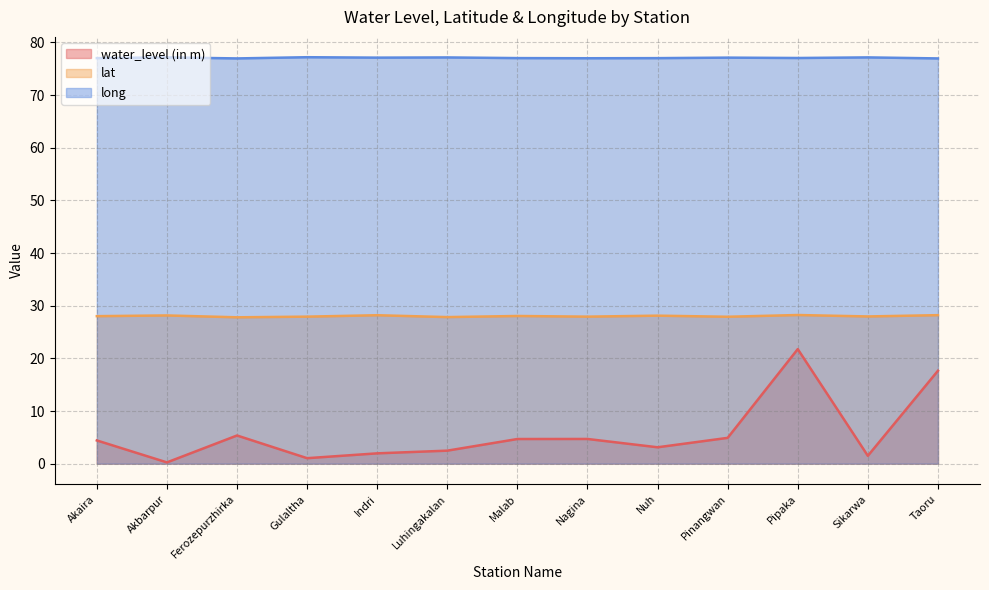

What is the label of the 12th point from the right?

Akbarpur